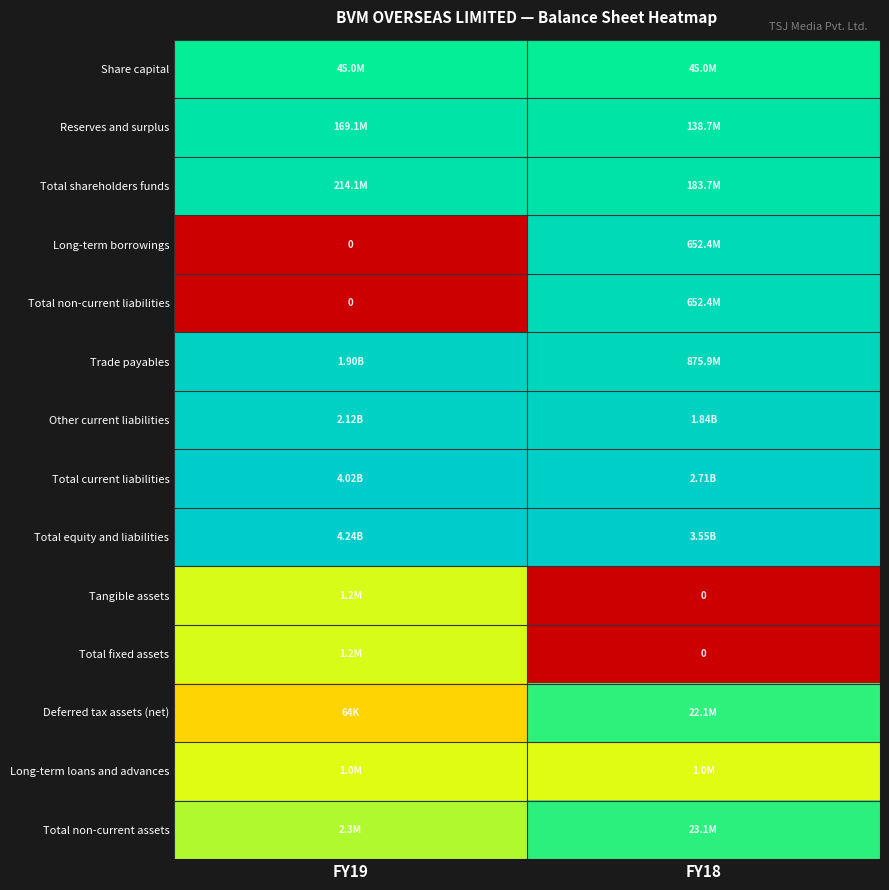

At how many categories does at least one series exceed 11?

2